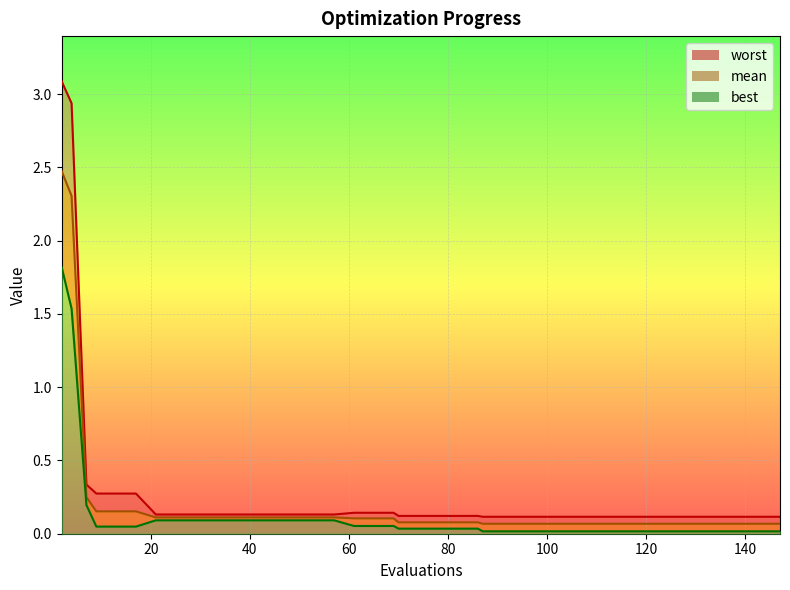

What is the value of the best point at the 7th from the left?

0.1